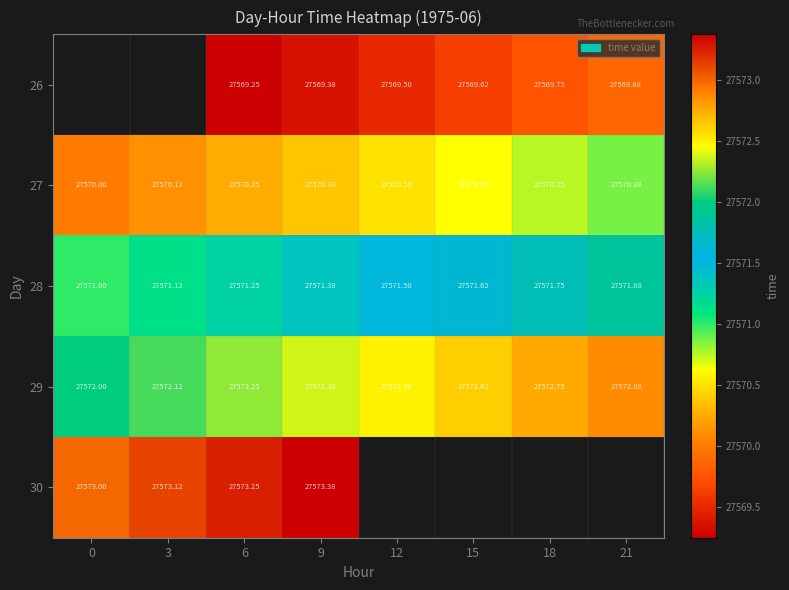

Is the value of 26 at 6 greater than the value of 30 at 9?

No